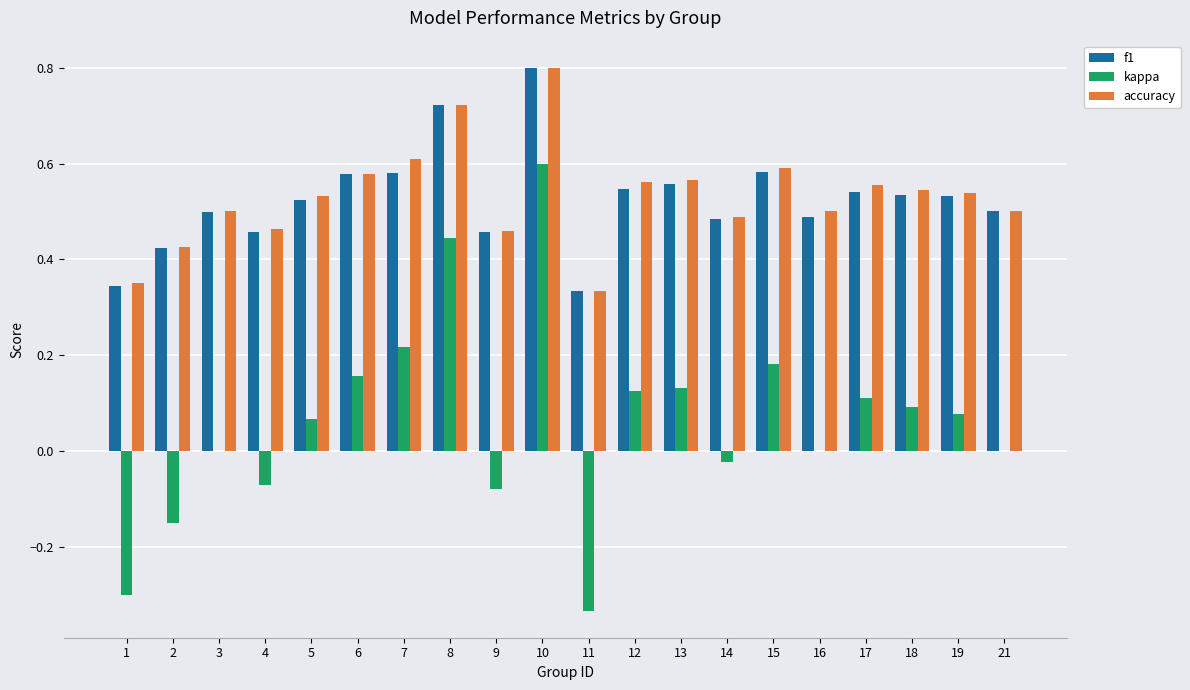

The f1 series shows 0.3 at 13. True or false?

False